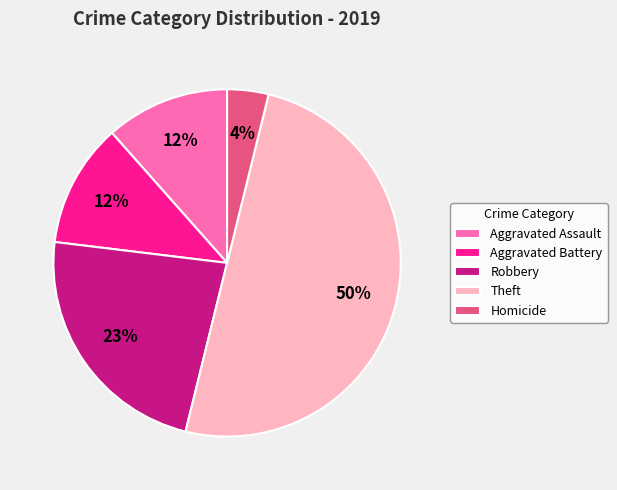

To the nearest percent, what is the average slice percentage?

20%